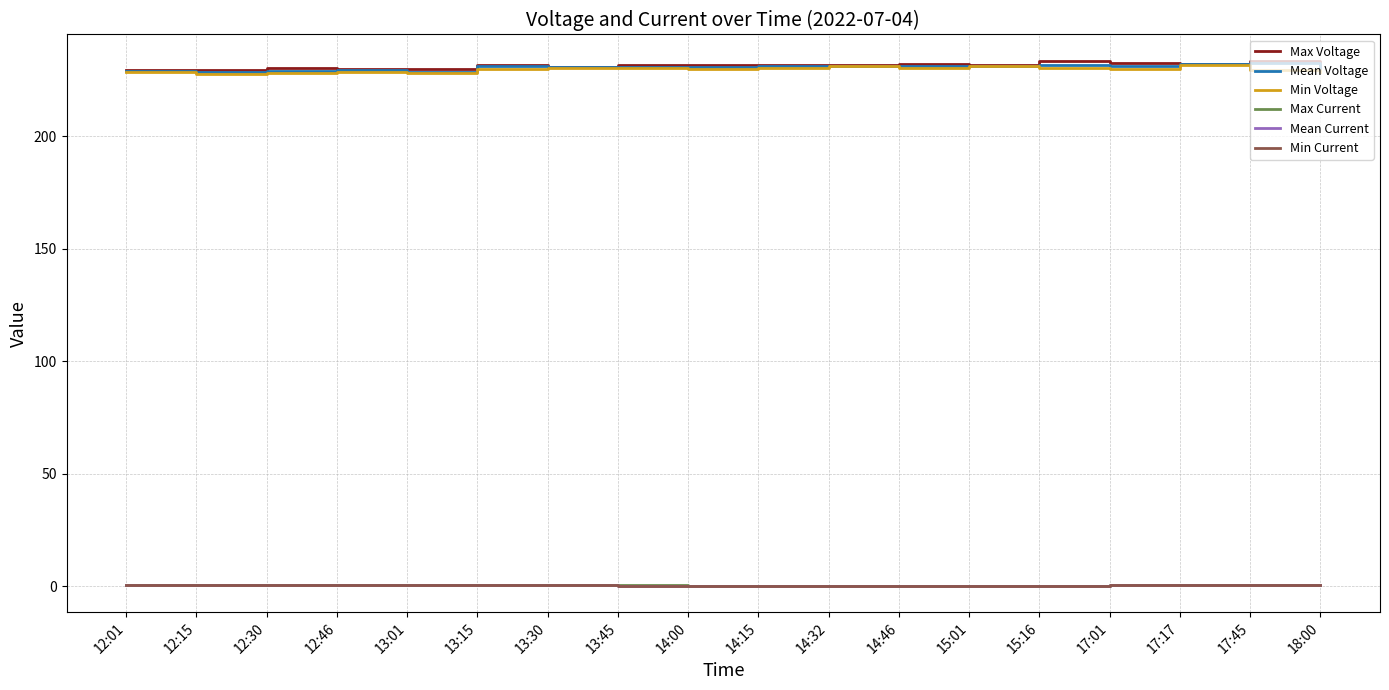

True or false: Mean Current and Min Voltage intersect in this chart.

False